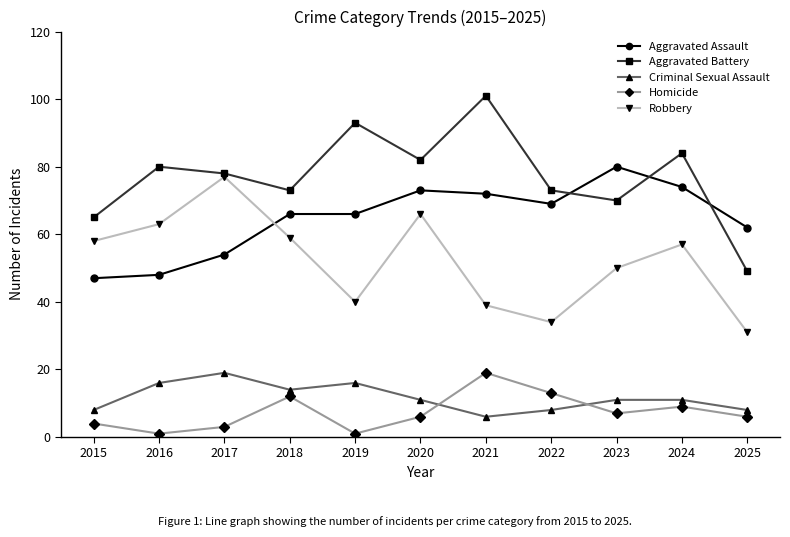

True or false: Aggravated Battery and Robbery intersect in this chart.

False